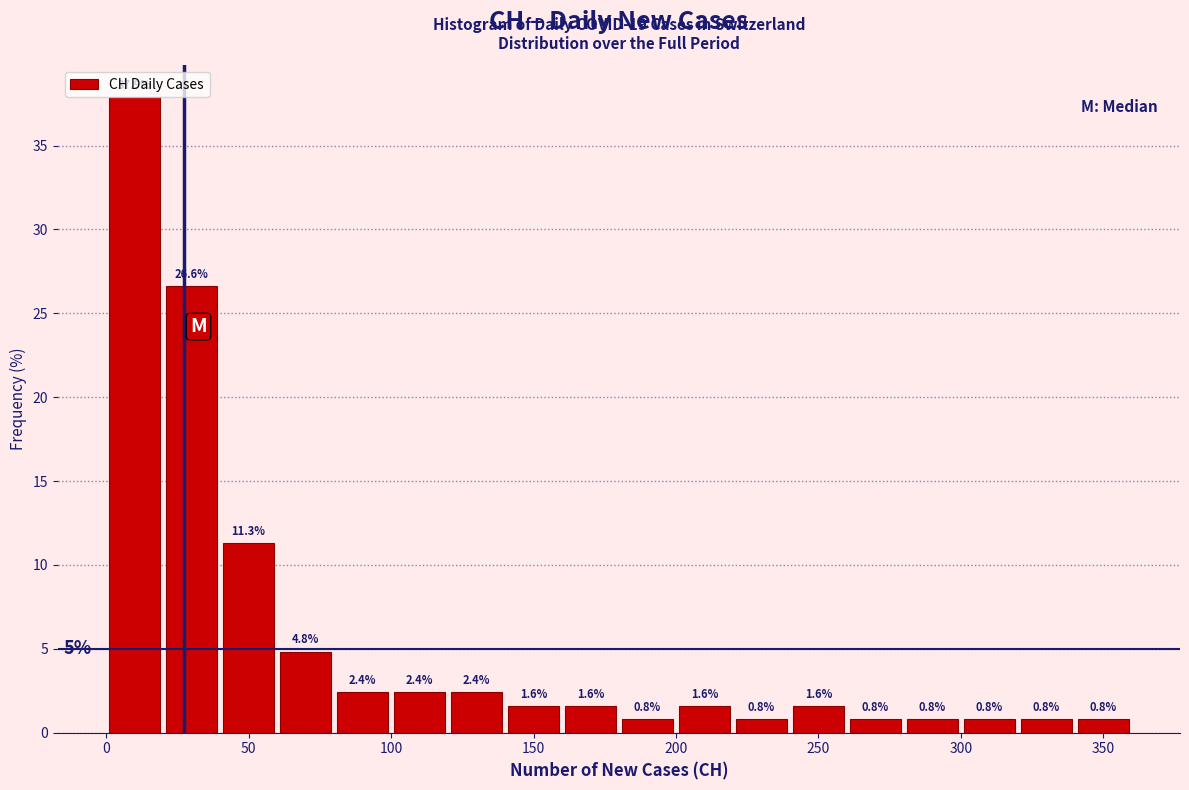

What is the height of the bar covering 120 to 140 on the x-axis?

2.4